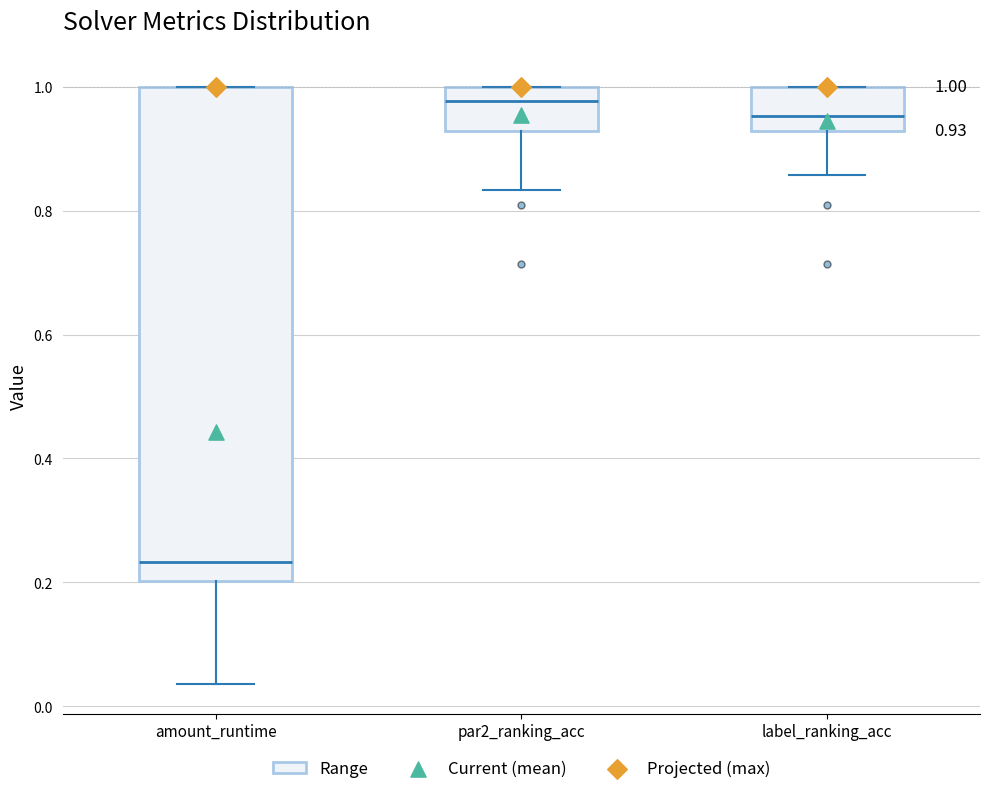

Which box is the tallest, from its lower edge to its upper edge?

amount_runtime